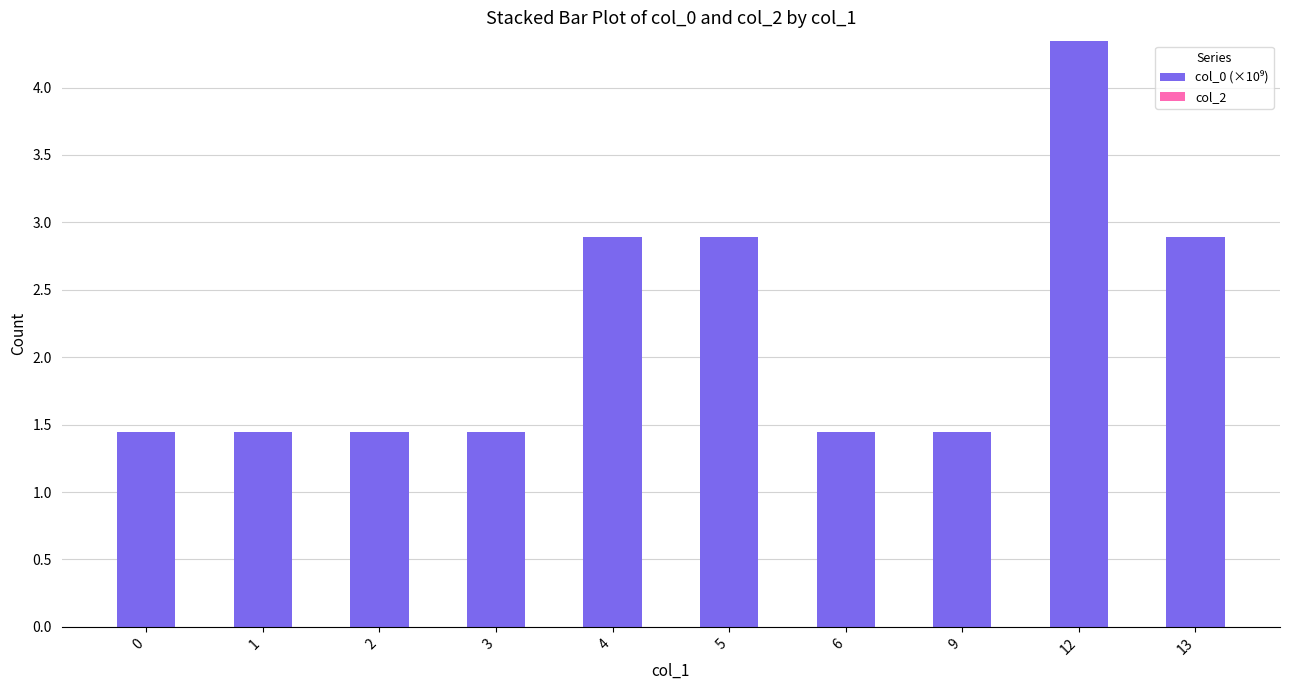

True or false: the data shows 1.9 at 1.

False